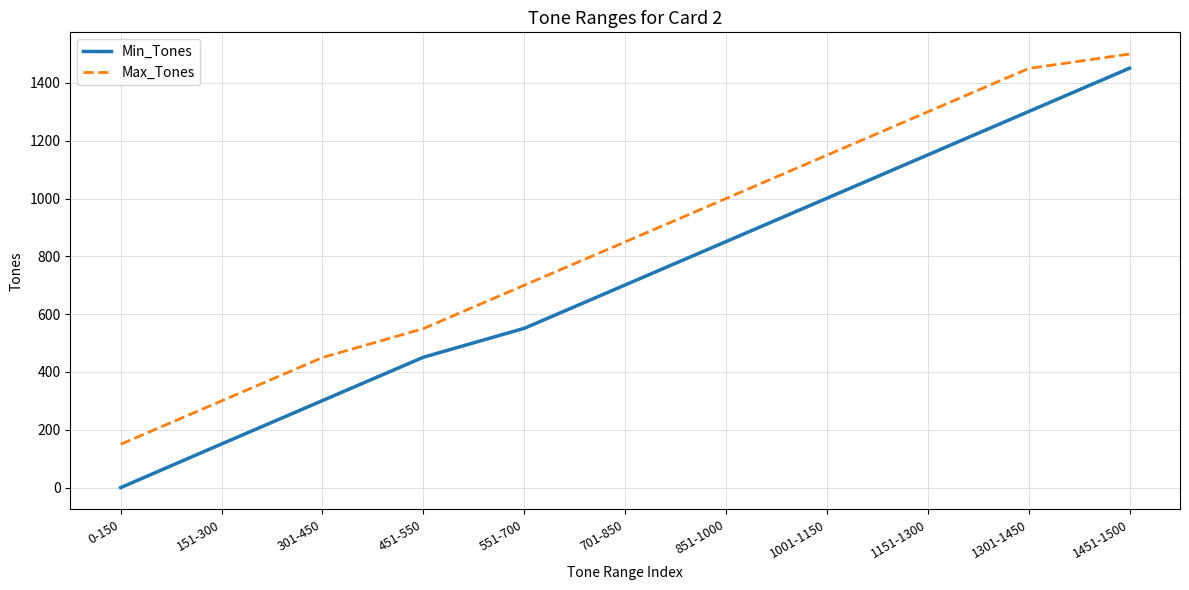

Reading left to right, extract all data points from this chart.

Min_Tones: 0-150=0	151-300=151	301-450=301	451-550=451	551-700=551	701-850=701	851-1000=851	1001-1150=1001	1151-1300=1151	1301-1450=1301	1451-1500=1451
Max_Tones: 0-150=150	151-300=300	301-450=450	451-550=550	551-700=700	701-850=850	851-1000=1000	1001-1150=1150	1151-1300=1300	1301-1450=1450	1451-1500=1500